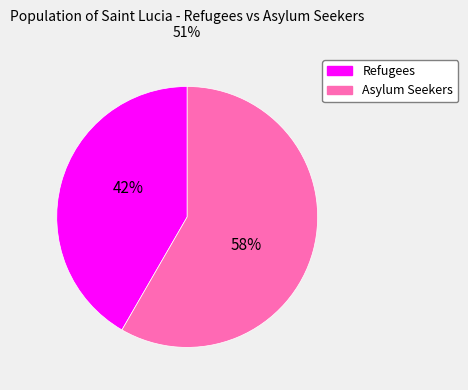

Is there any slice that represents more than half of the pie?

Yes